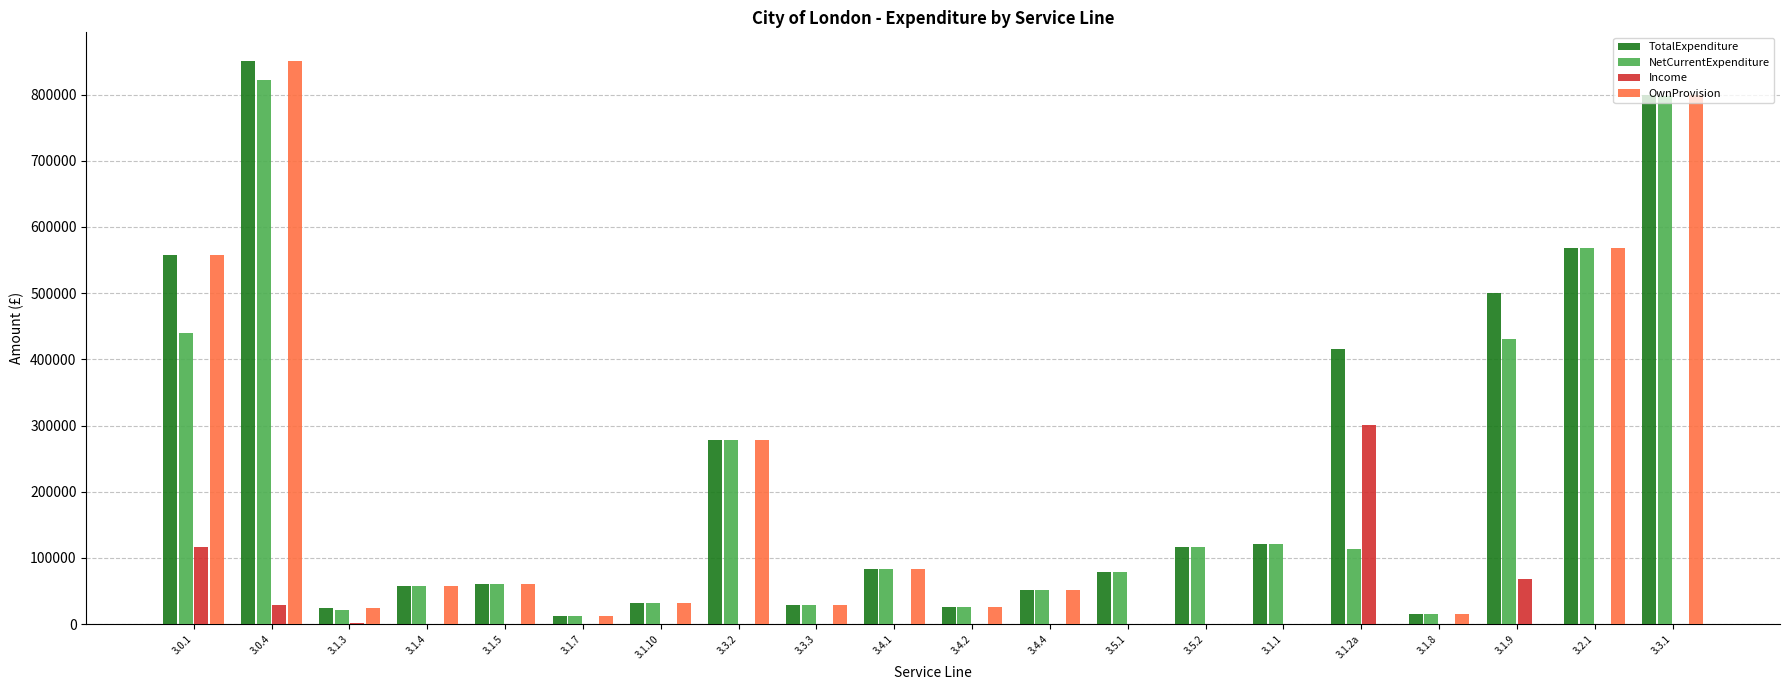

Which category has the highest value across all series?

3.0.4